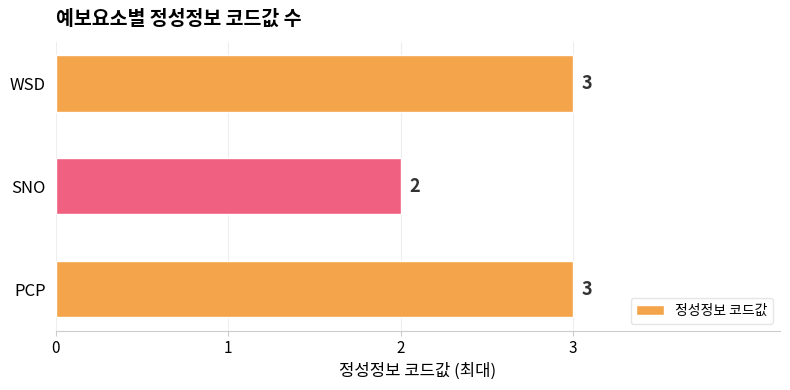

Reading bottom to top, what are all the values shown in this chart?

3	2	3